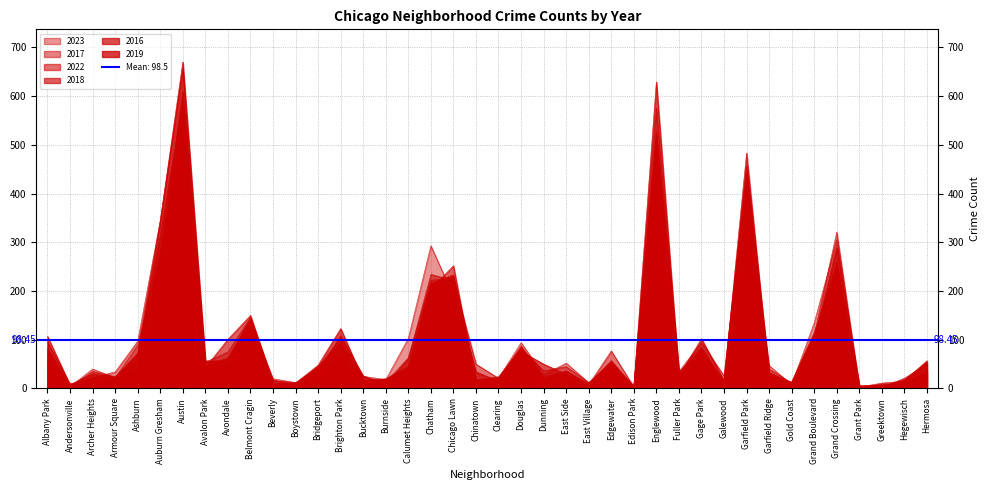

At which category does the chart reach its peak across all series?

Austin